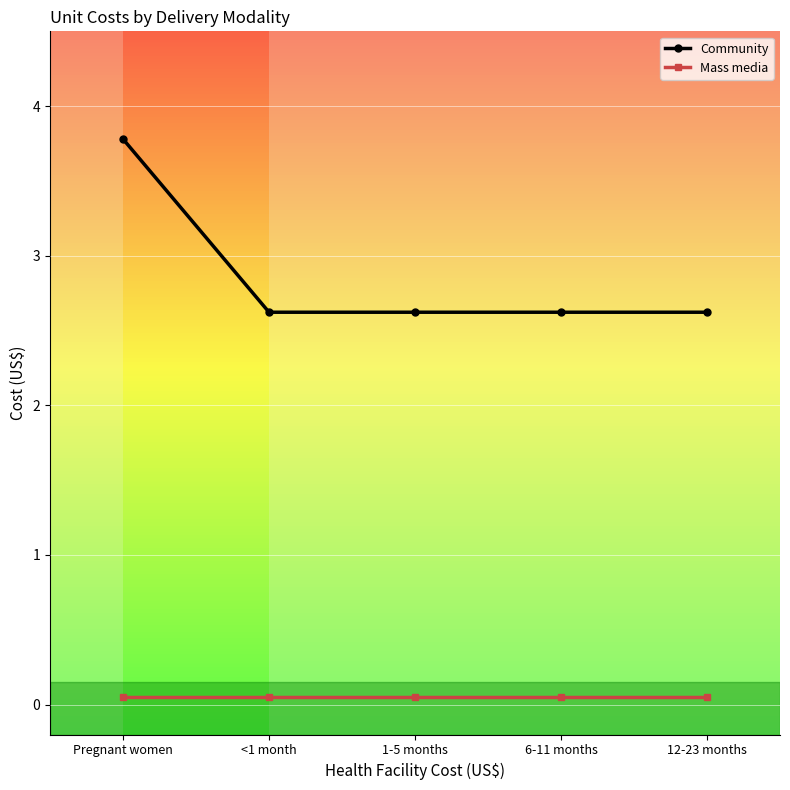

What is the highest value of the Community series?

3.8